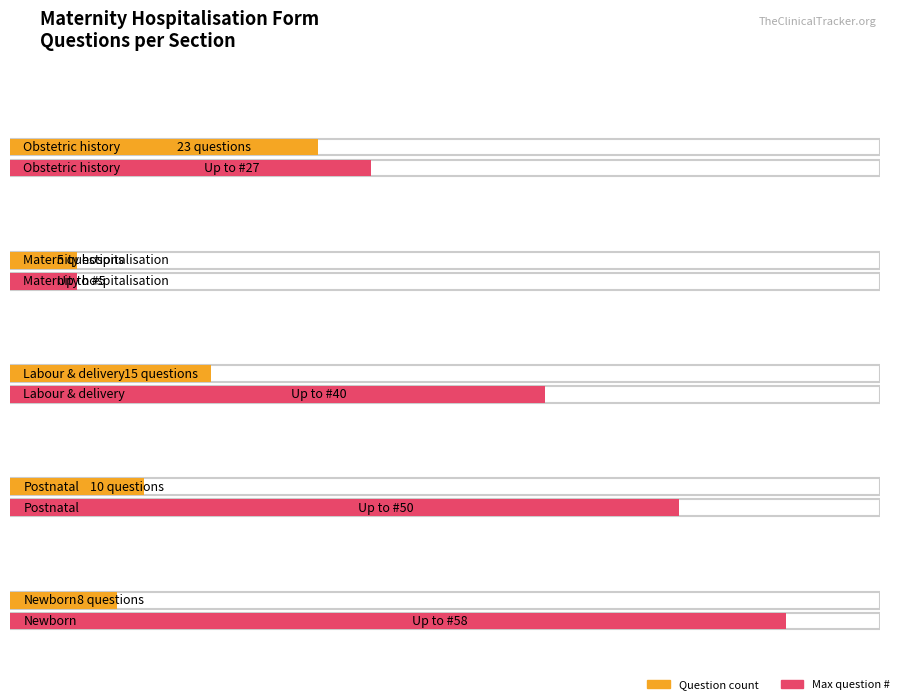

At how many categories does at least one series exceed 30?

3